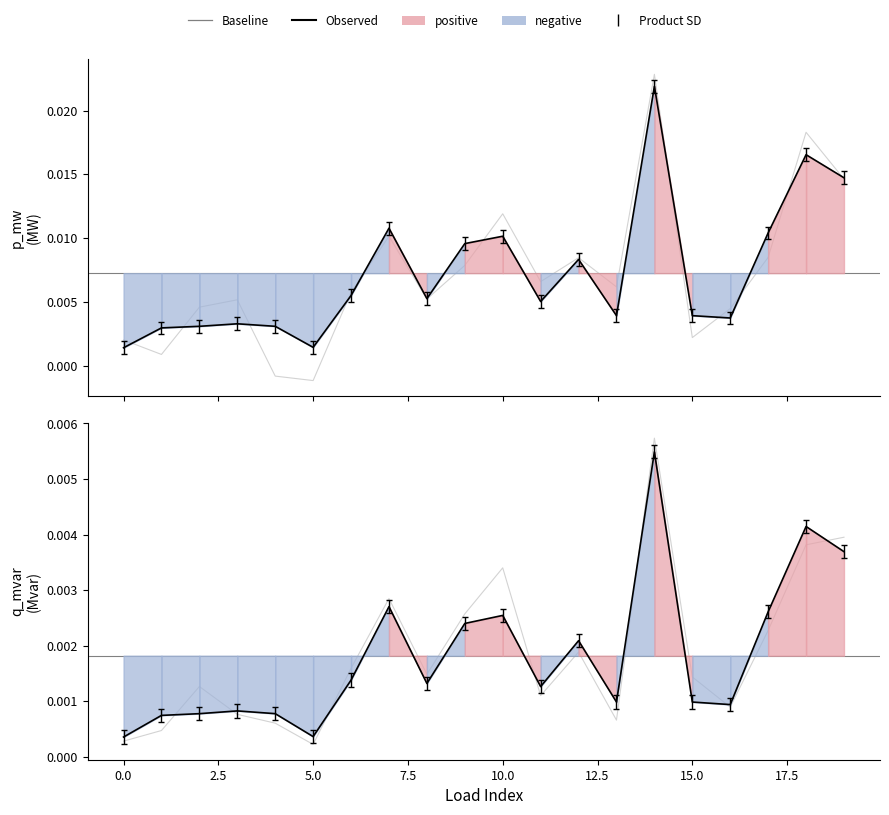

List the labels in order of p_mw value, smallest first.

0, 5, 1, 2, 4, 3, 16, 15, 13, 11, 8, 6, 12, 9, 10, 17, 7, 19, 18, 14